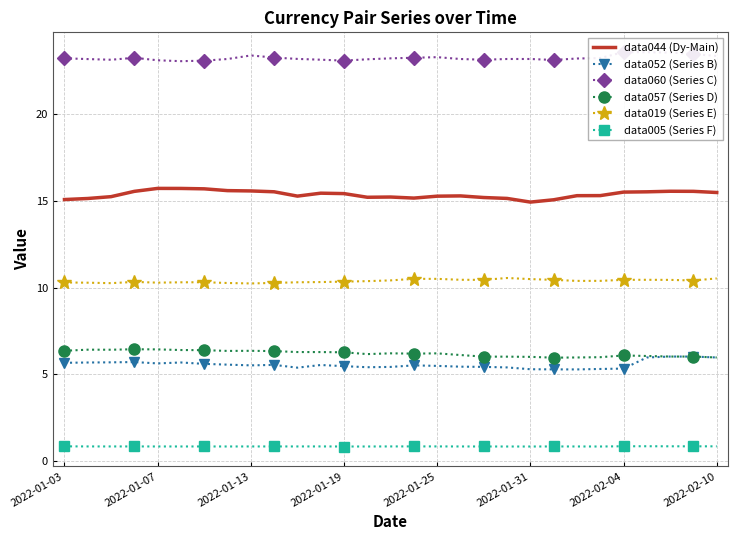

Read the data044 (Dy-Main) value at 10.

15.3